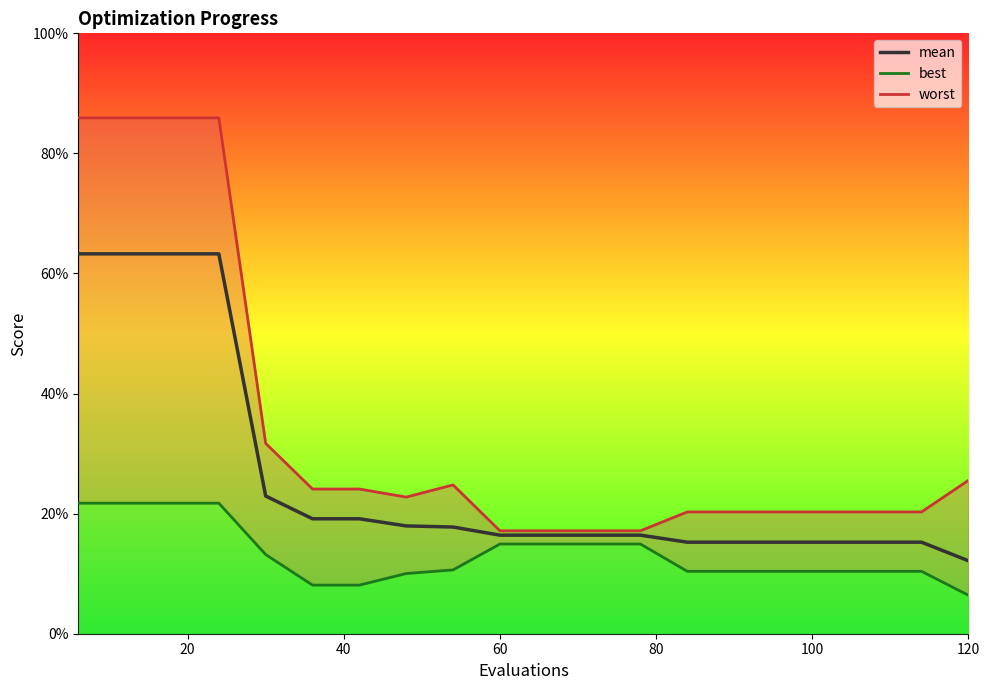

True or false: best has more than 1 interior local peaks.

False